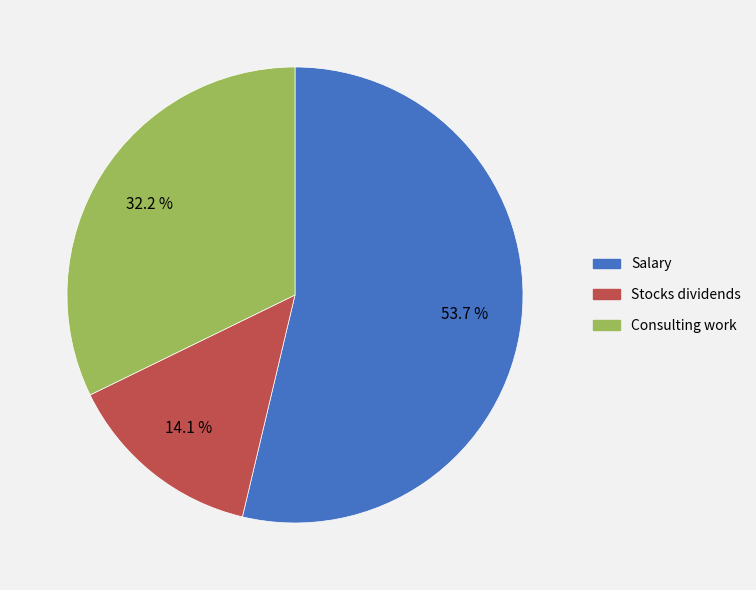

To the nearest percent, what percentage of the pie is Consulting work?

32%